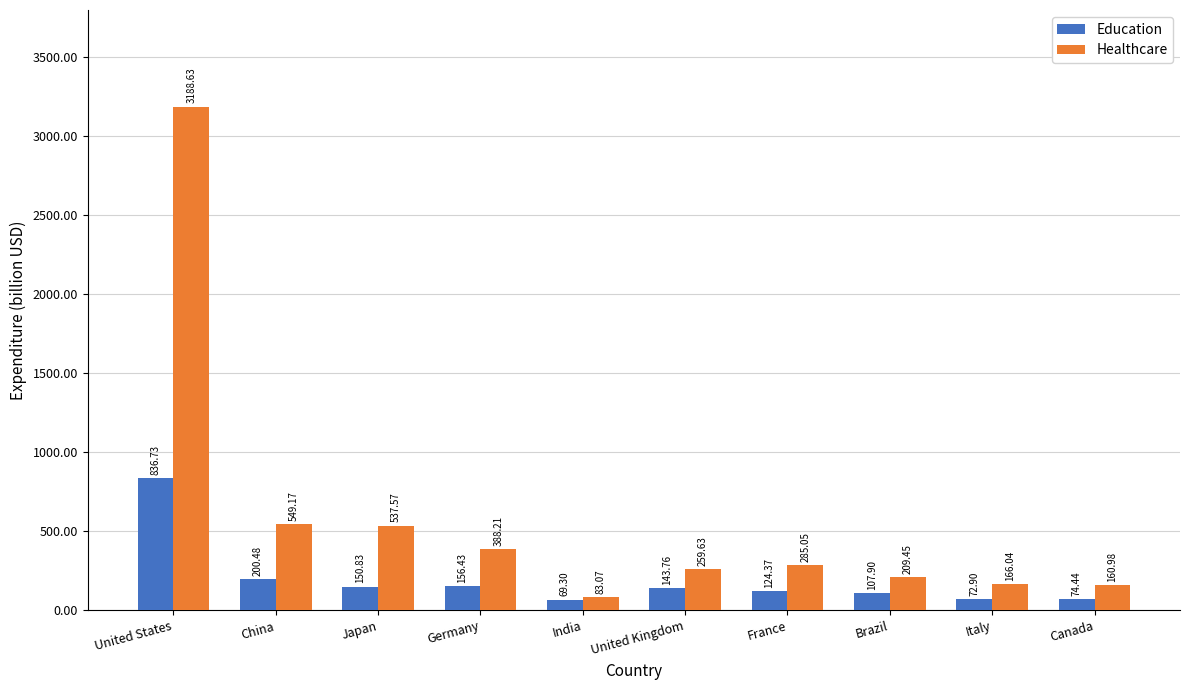

What is the sum of all Education values?

1937.2